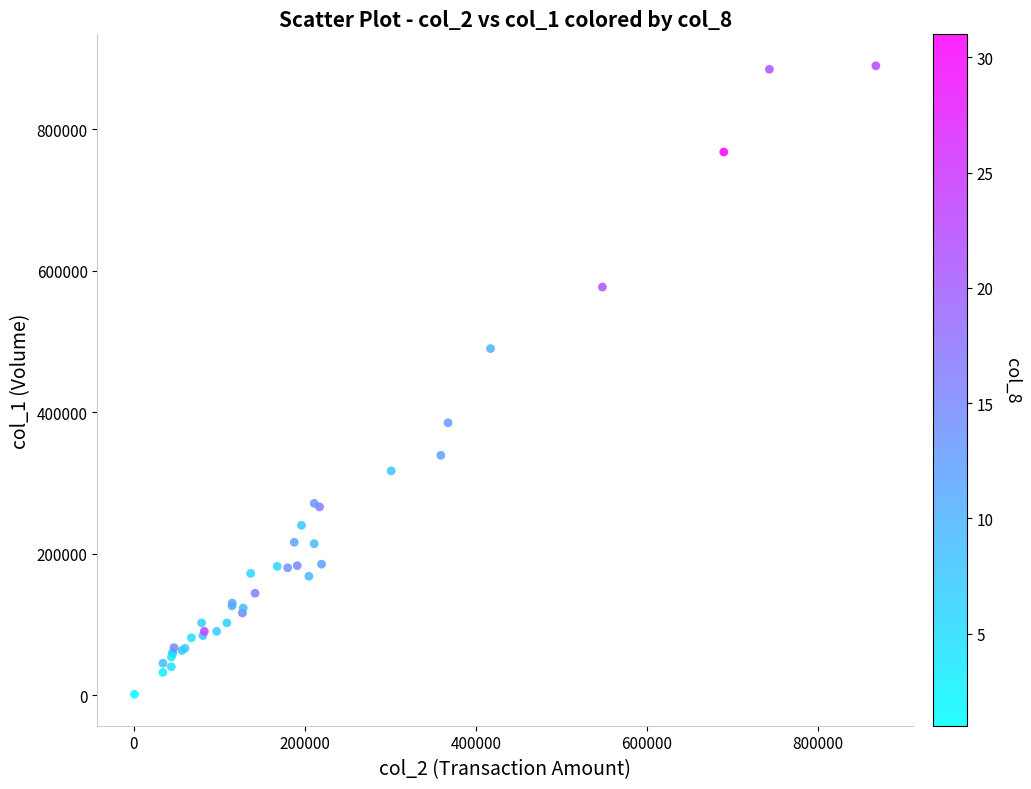

What Y value in the scatter plot is closest to 445500?

490000